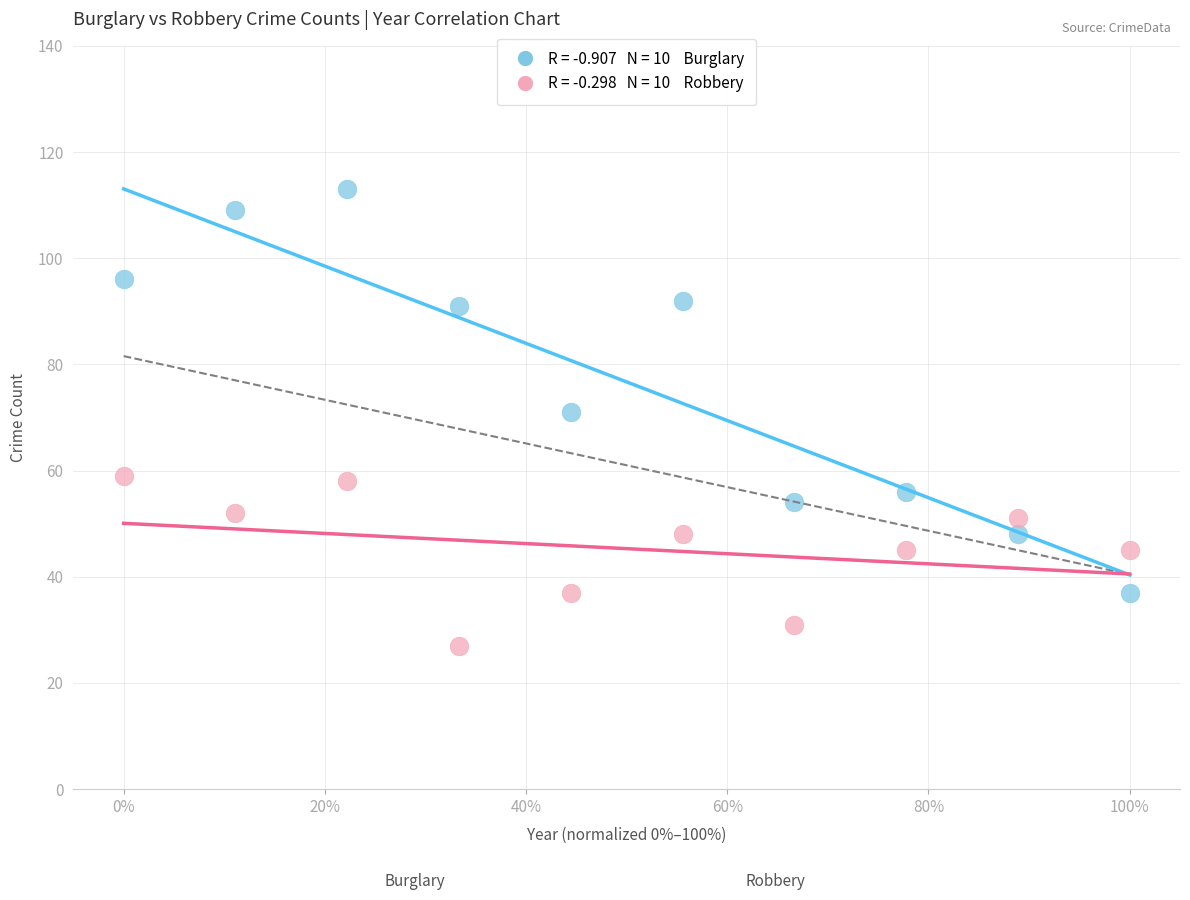

Across all data points, what is the range of Y values (max minus min)?

86